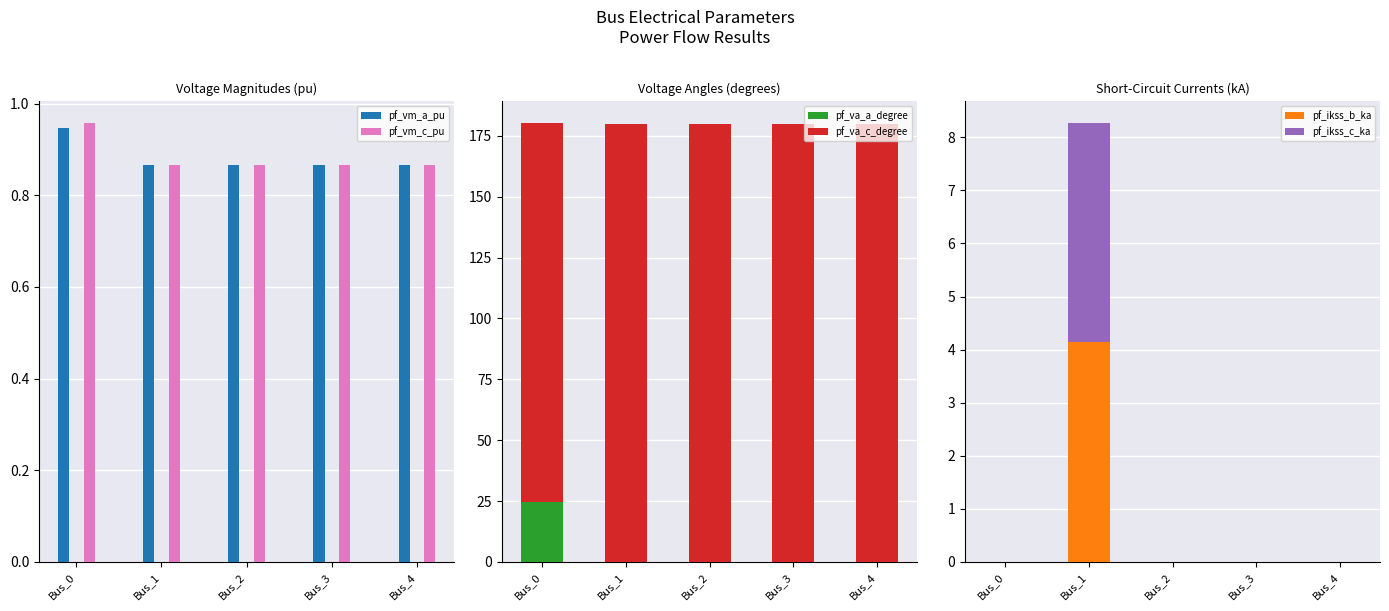

What is the maximum value shown in the chart?

180.0